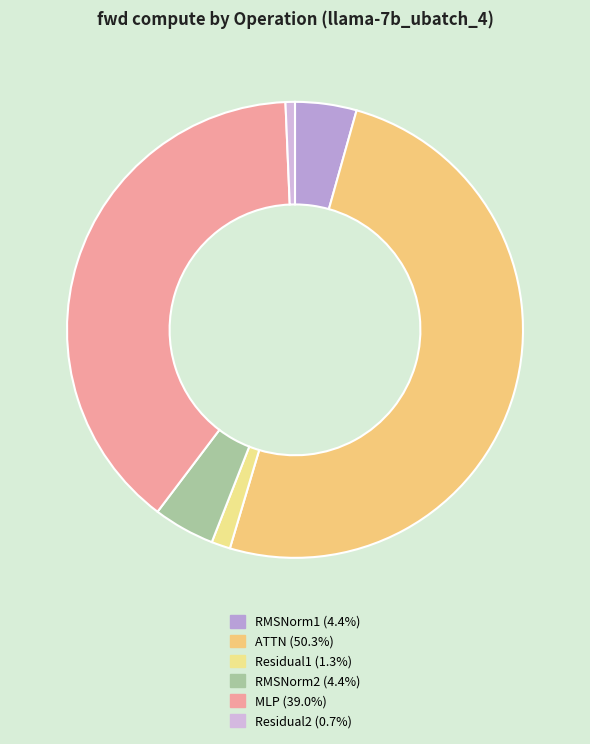

Does Residual1 represent more than half of the total?

No